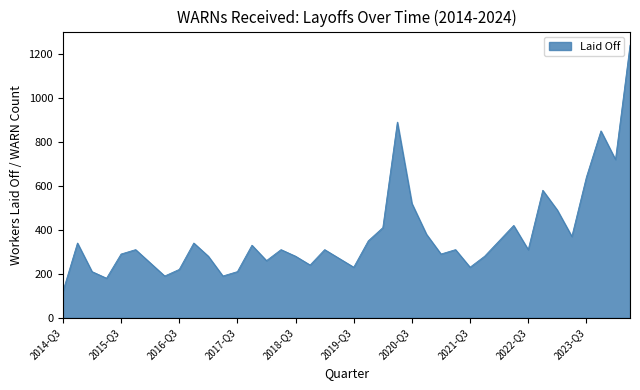

What is the greatest value displayed?

1240